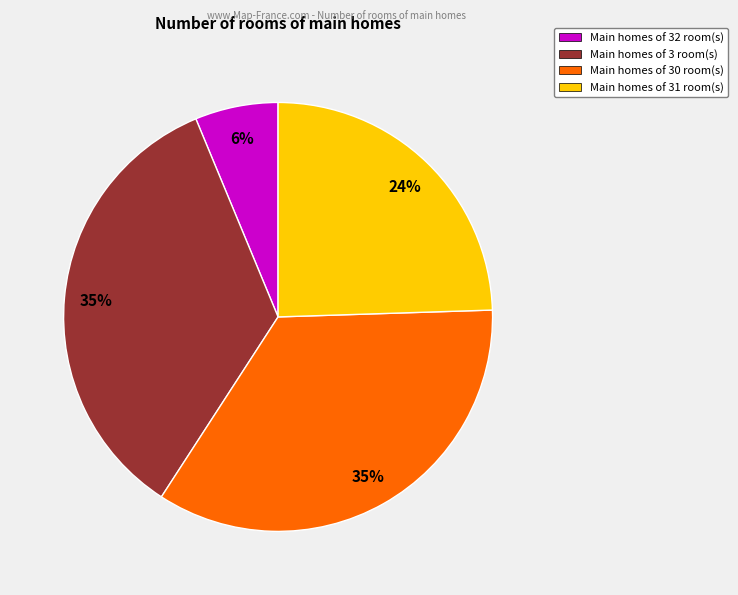

Does any single category account for the majority?

No